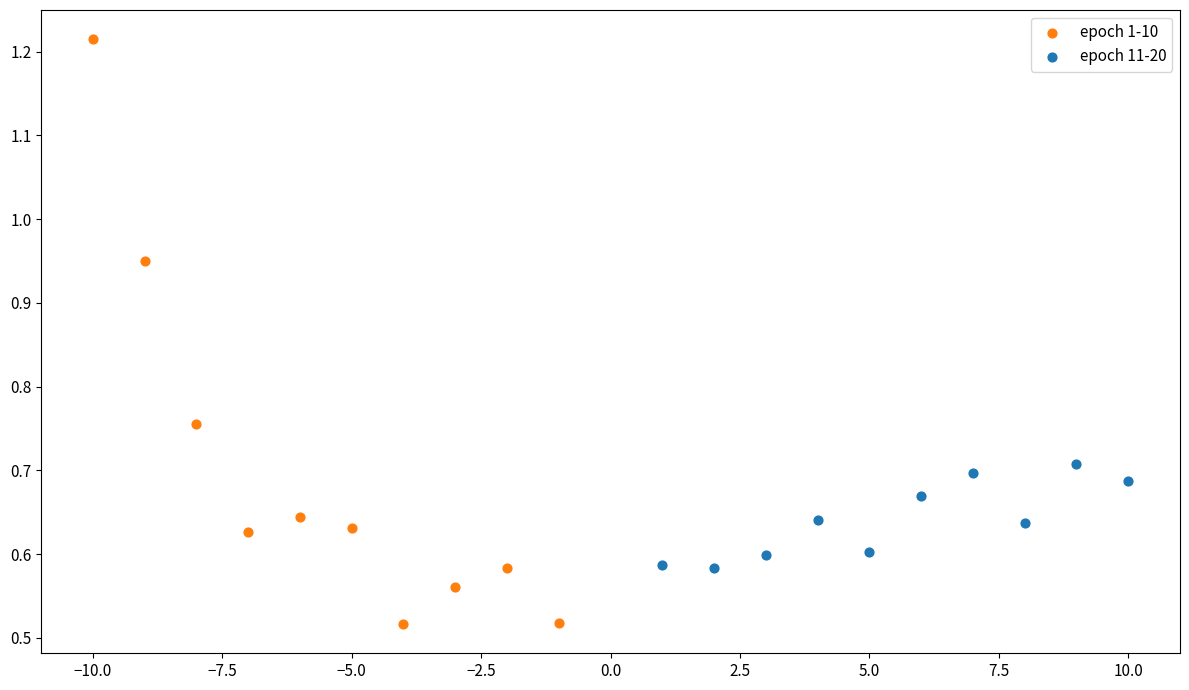

What are all the series names shown in the legend?

epoch 1-10, epoch 11-20